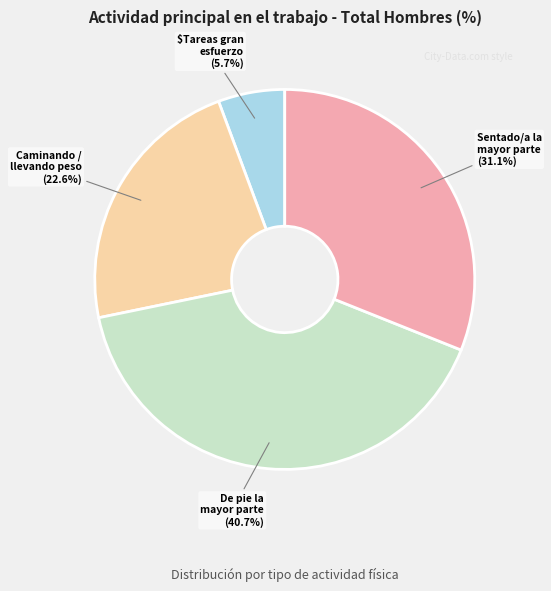

Does any single category account for the majority?

No